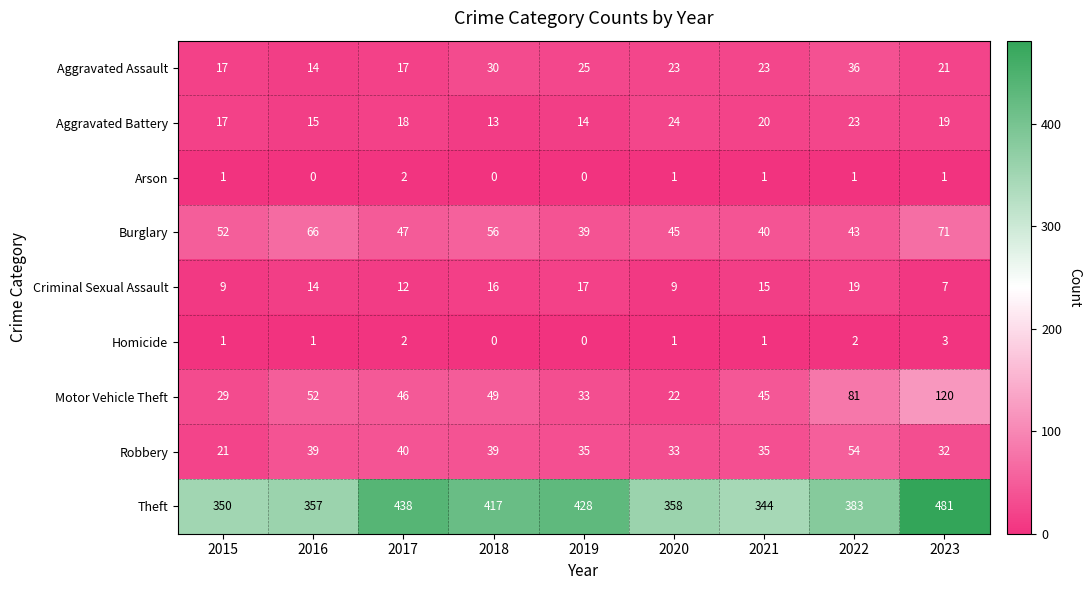

Which category has the highest value across all series?

2023